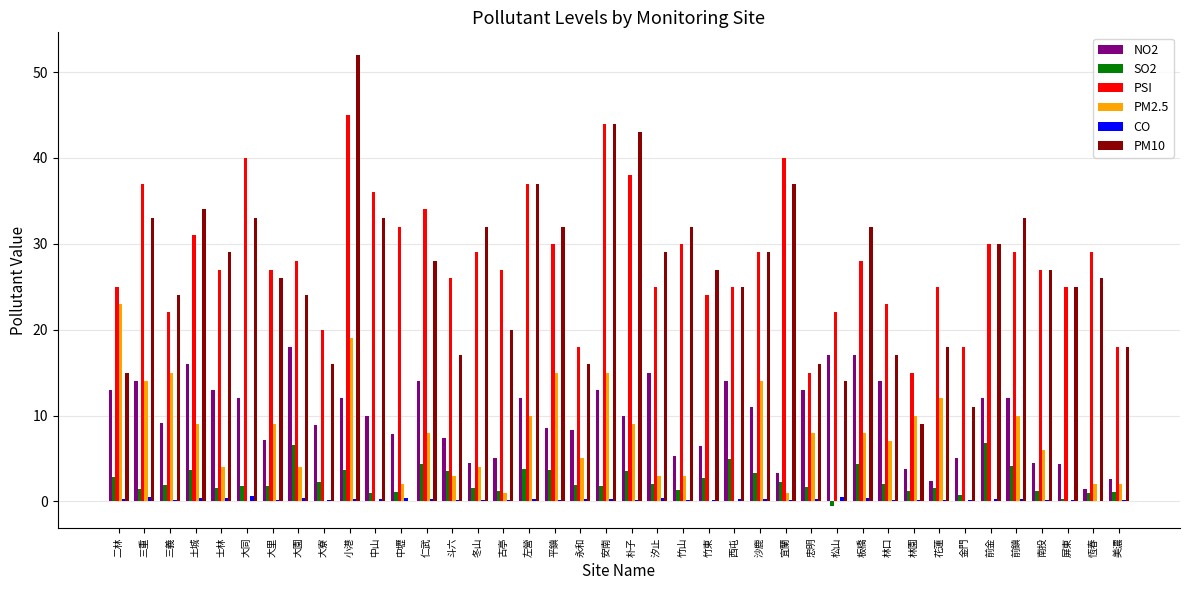

Which series changed the most between 西屯 and 宜蘭?

PSI